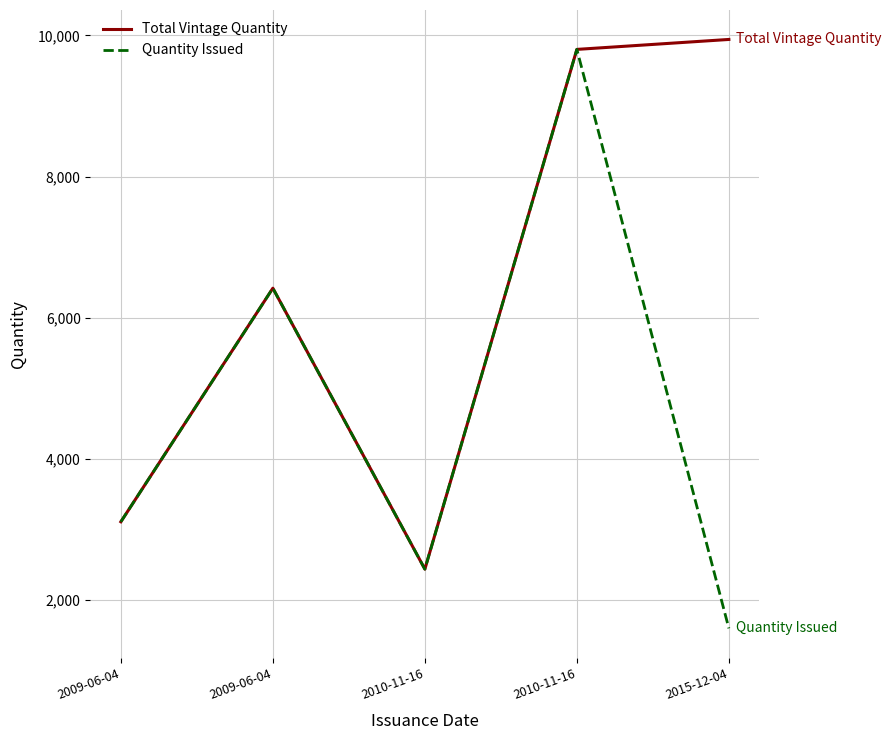

Does the chart have visible grid lines?

Yes